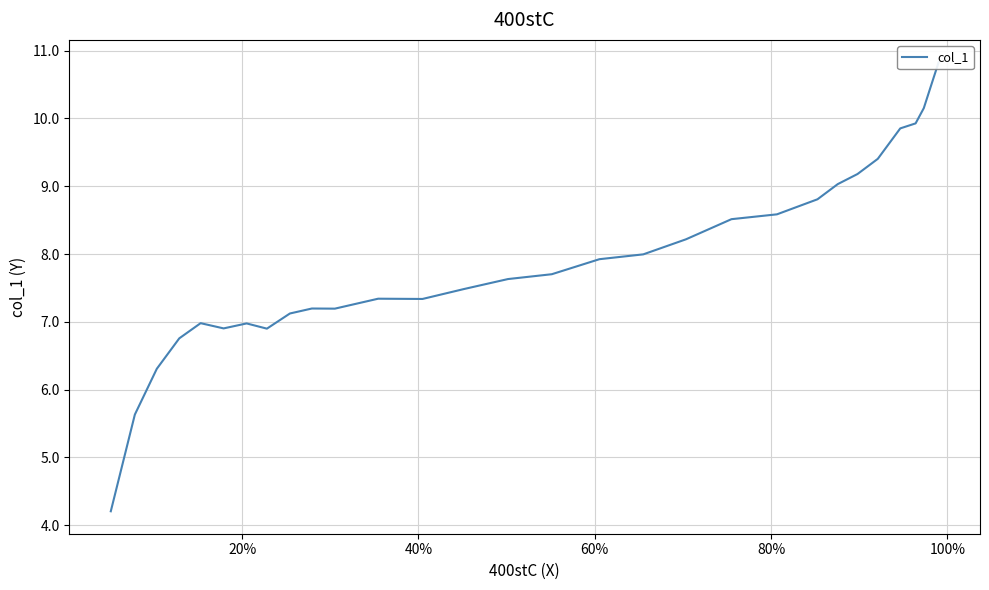

The chart shows a value of 14.5 at 10. True or false?

False